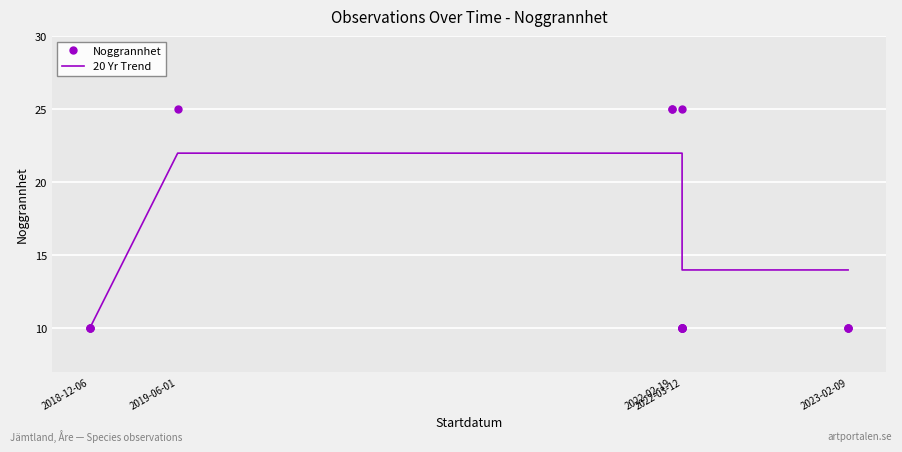

Which has a higher value, 2018-12-06 or 2023-02-09?

2018-12-06